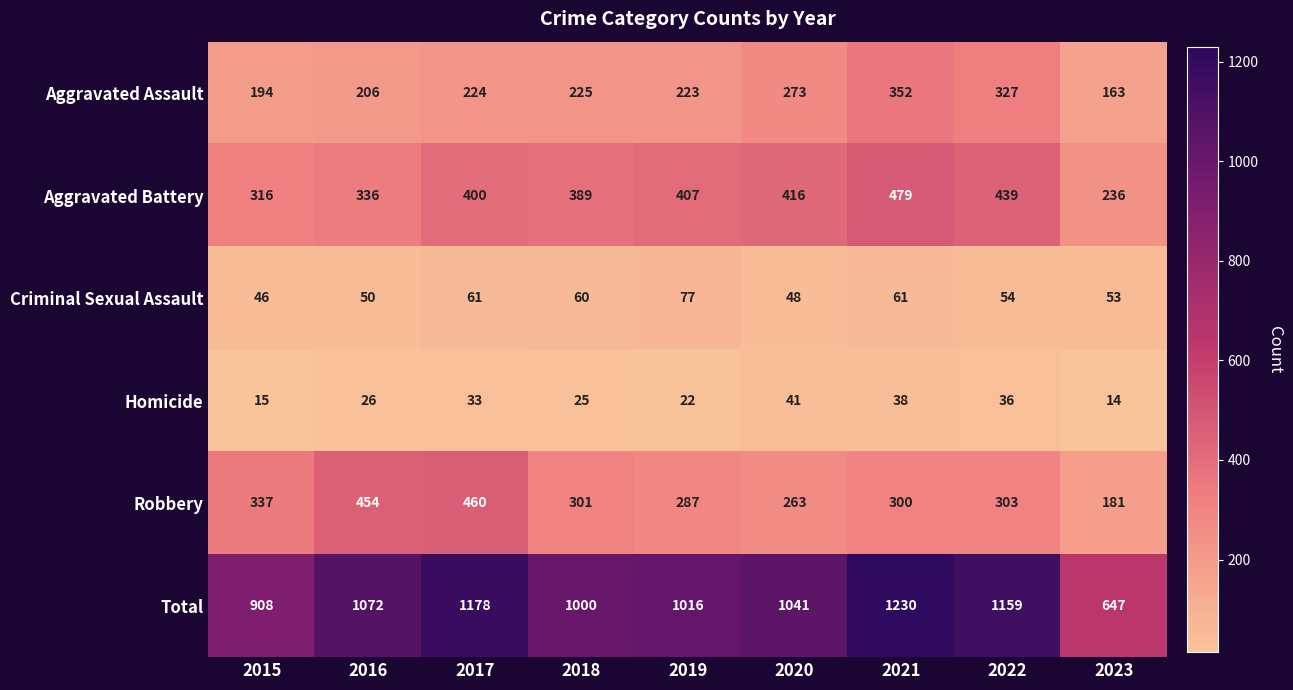

Rank the series at 2020 from lowest to highest value.

Homicide, Criminal Sexual Assault, Robbery, Aggravated Assault, Aggravated Battery, Total